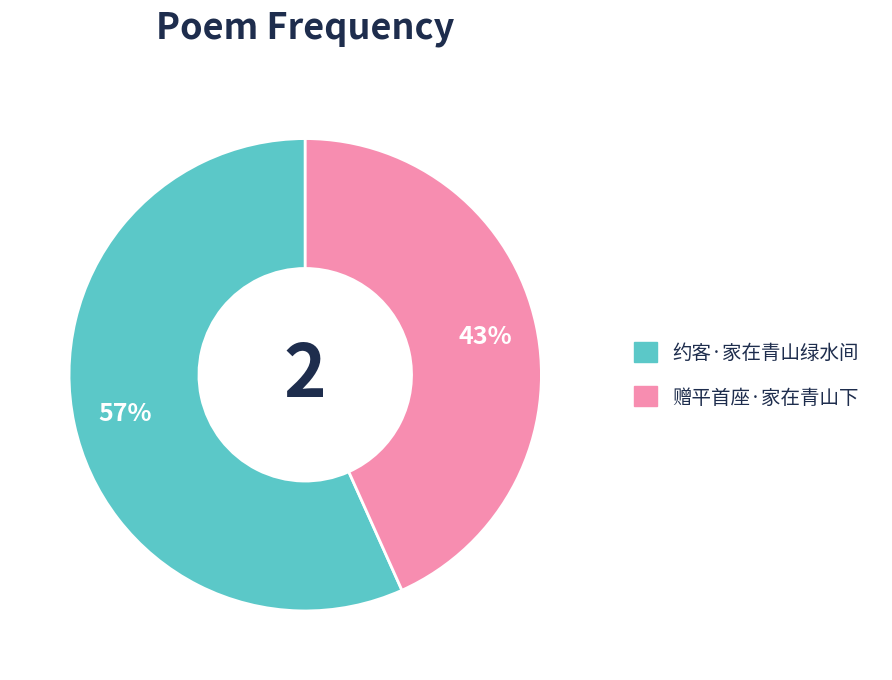

Does 赠平首座·家在青山下 represent more than half of the total?

No